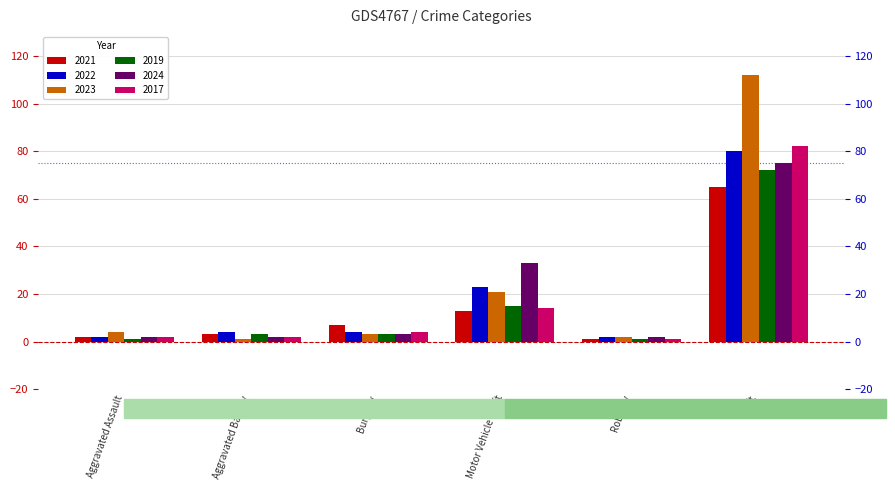

What value does the 2021 series have at Robbery?

1